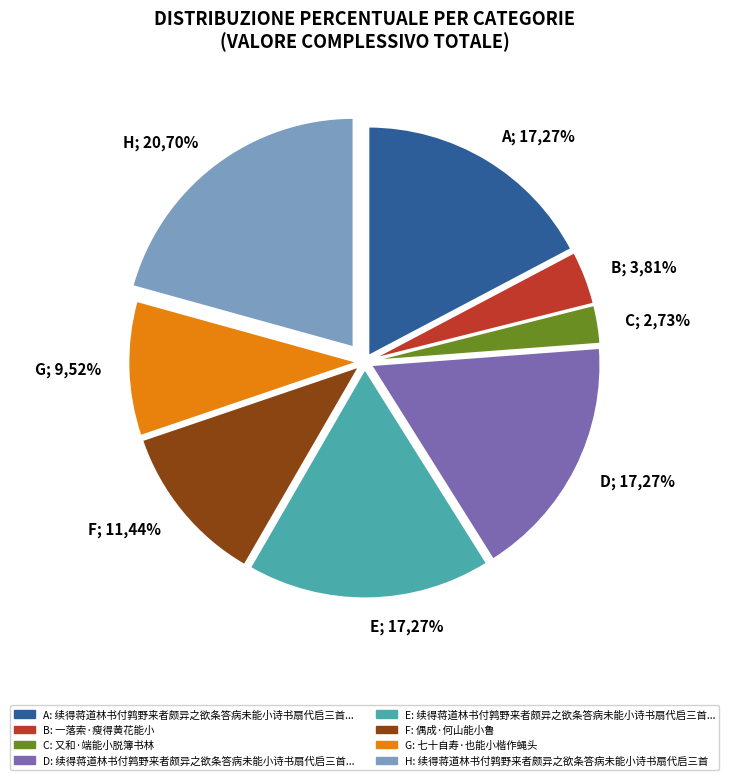

What is the change in value from 续得蒋道林书付鹑野来者颇异之欲条答病未能小诗书扇代启三首 其三 to 七十自寿·也能小楷作蝇头?

-263004